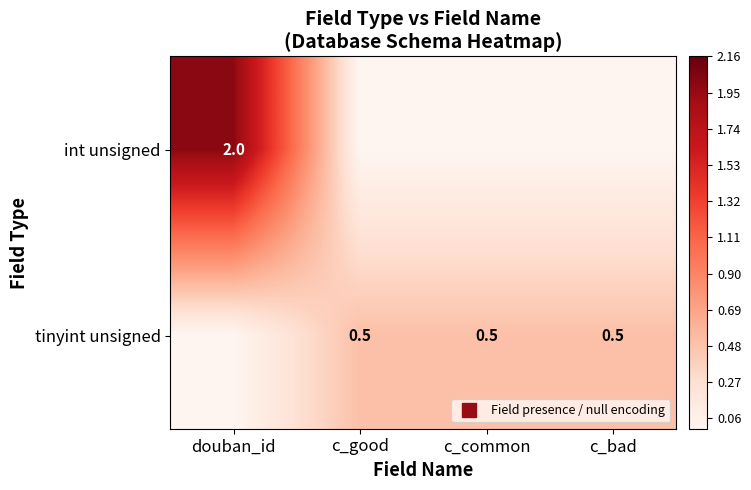

Which series has the largest range (max minus min)?

int unsigned